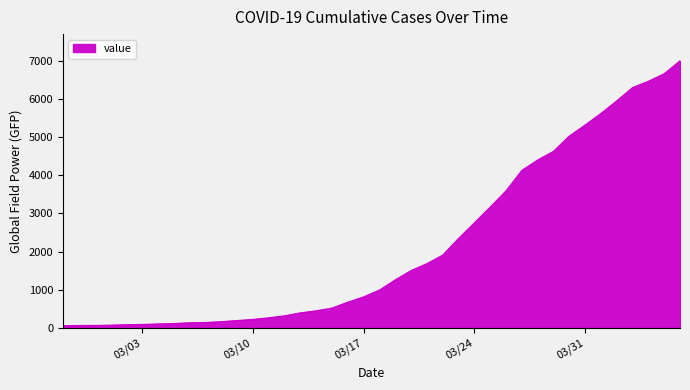

What is the difference between the second highest and second lowest values?

6589